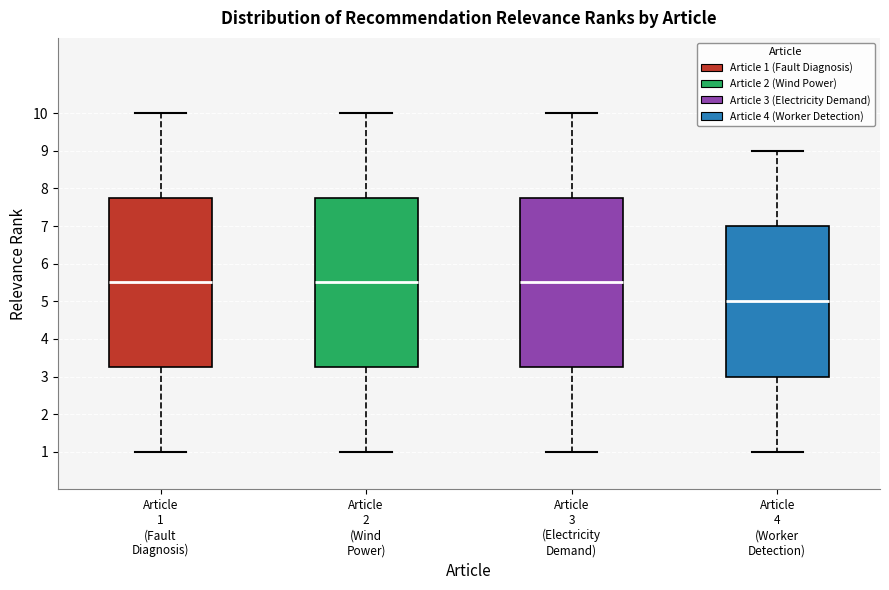

Reading left to right, transcribe this box plot: for each box, give where its median line is, the range the box spans, and where its two whiskers end, as read against the y-axis. The values are not printed on the chart, so give them approximately, as read against the axis.

Article 1 (Fault Diagnosis): median 5.5, box 3.3 to 7.8, whiskers 1.0 to 10.0
Article 2 (Wind Power): median 5.5, box 3.3 to 7.8, whiskers 1.0 to 10.0
Article 3 (Electricity Demand): median 5.5, box 3.3 to 7.8, whiskers 1.0 to 10.0
Article 4 (Worker Detection): median 5.0, box 3.0 to 7.0, whiskers 1.0 to 9.0